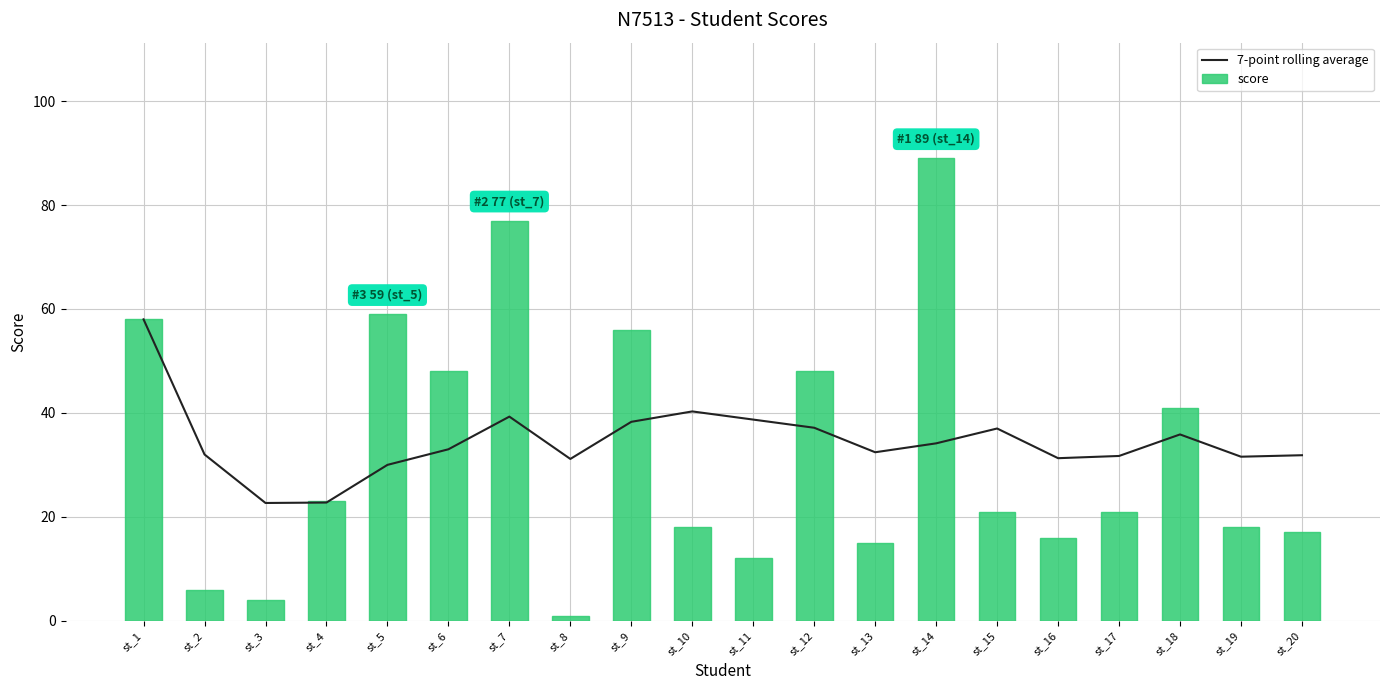

Which series has the largest range (max minus min)?

score